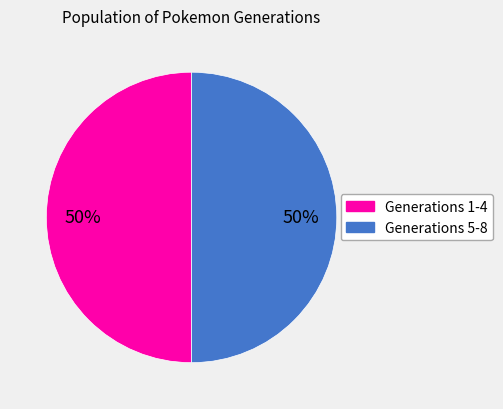

To the nearest percent, what is the average slice percentage?

50%